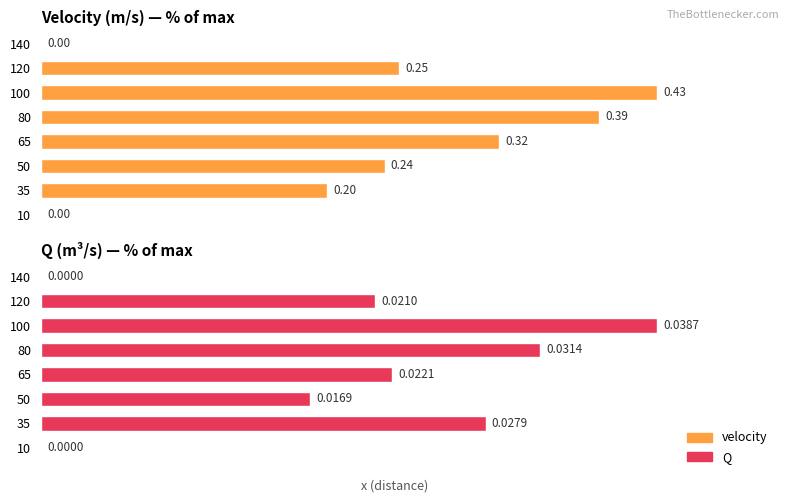

Rank the categories by velocity value from highest to lowest.

100, 80, 65, 120, 50, 35, 10, 140